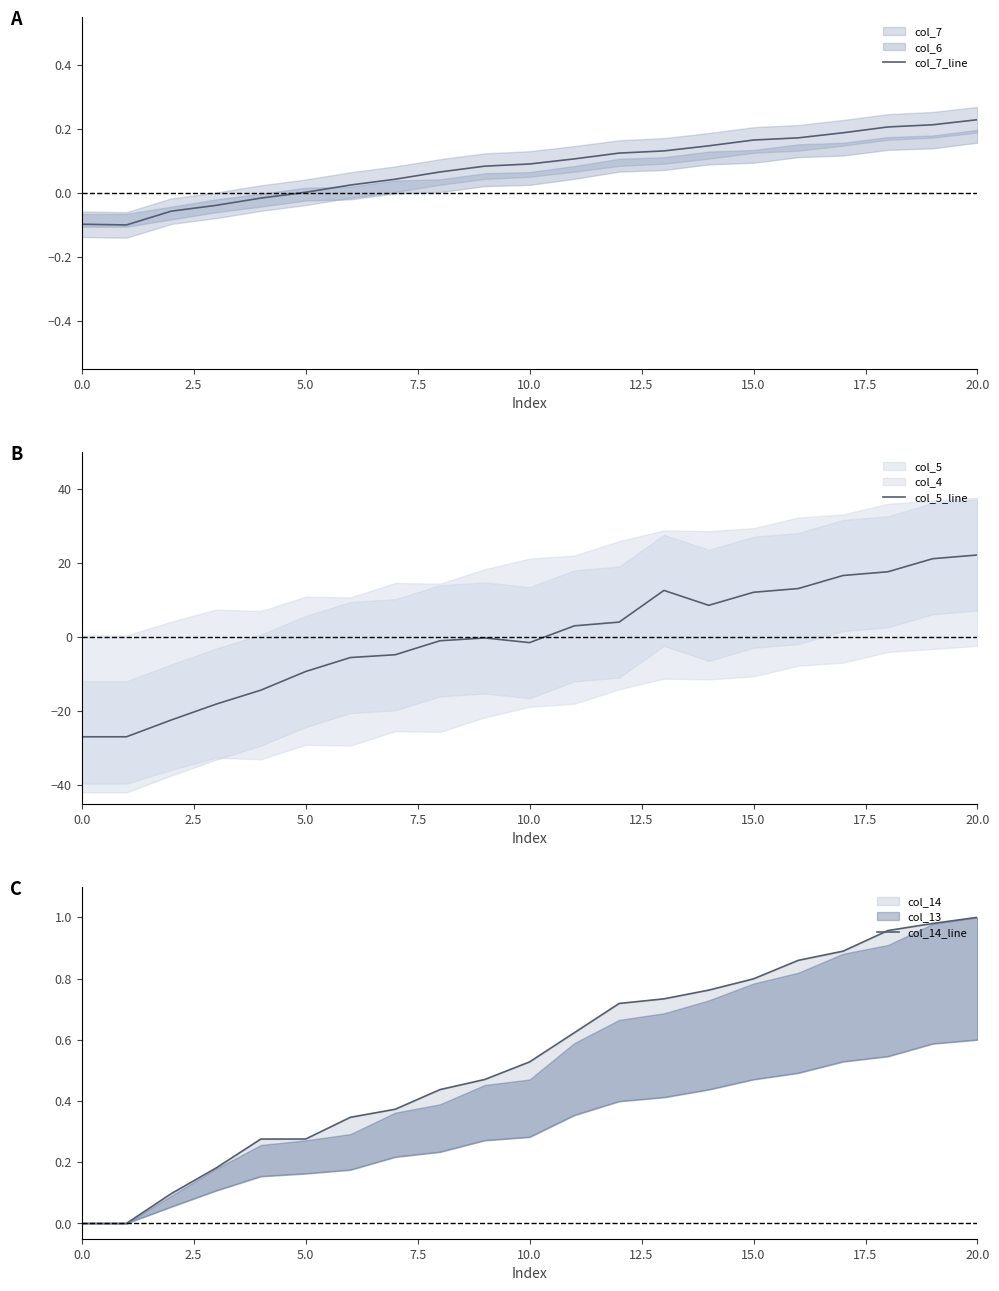

Reading left to right, what are all the values shown in this chart?

col_7_line: -0.1	-0.1	-0.1	-0.0	-0.0	0.0	0.0	0.0	0.1	0.1	0.1	0.1	0.1	0.1	0.1	0.2	0.2	0.2	0.2	0.2	0.2
col_5_line: -26.9	-26.9	-22.4	-18.1	-14.3	-9.3	-5.5	-4.8	-1.0	-0.2	-1.5	3.0	4.0	12.6	8.6	12.1	13.1	16.6	17.6	21.1	22.2
col_14_line: 0.0	0.0	0.1	0.2	0.3	0.3	0.3	0.4	0.4	0.5	0.5	0.6	0.7	0.7	0.8	0.8	0.9	0.9	1.0	1.0	1.0